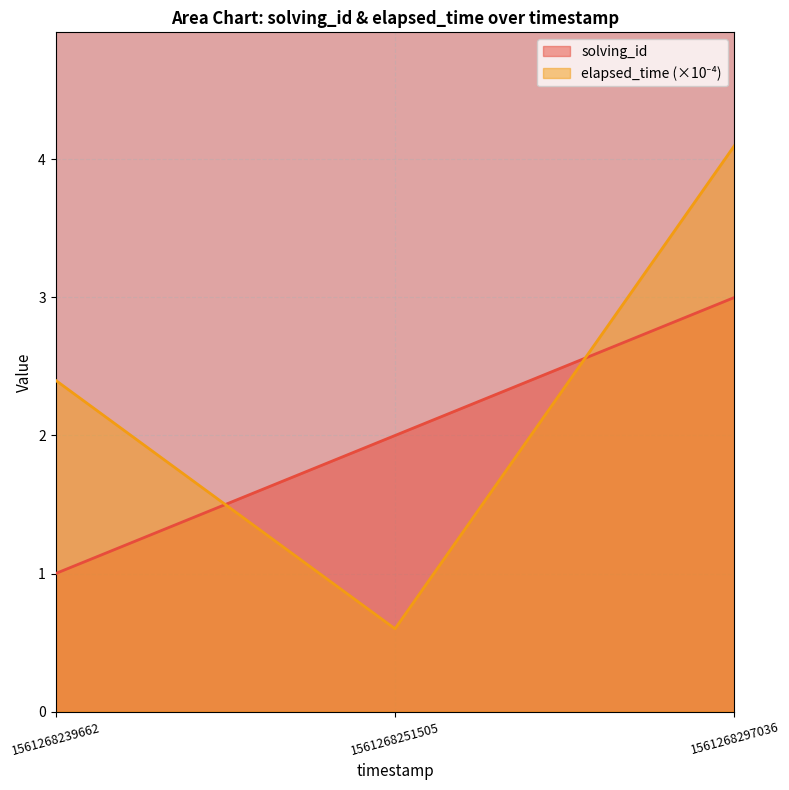

Between 1561268239662 and 1561268251505, which series saw the biggest shift?

elapsed_time